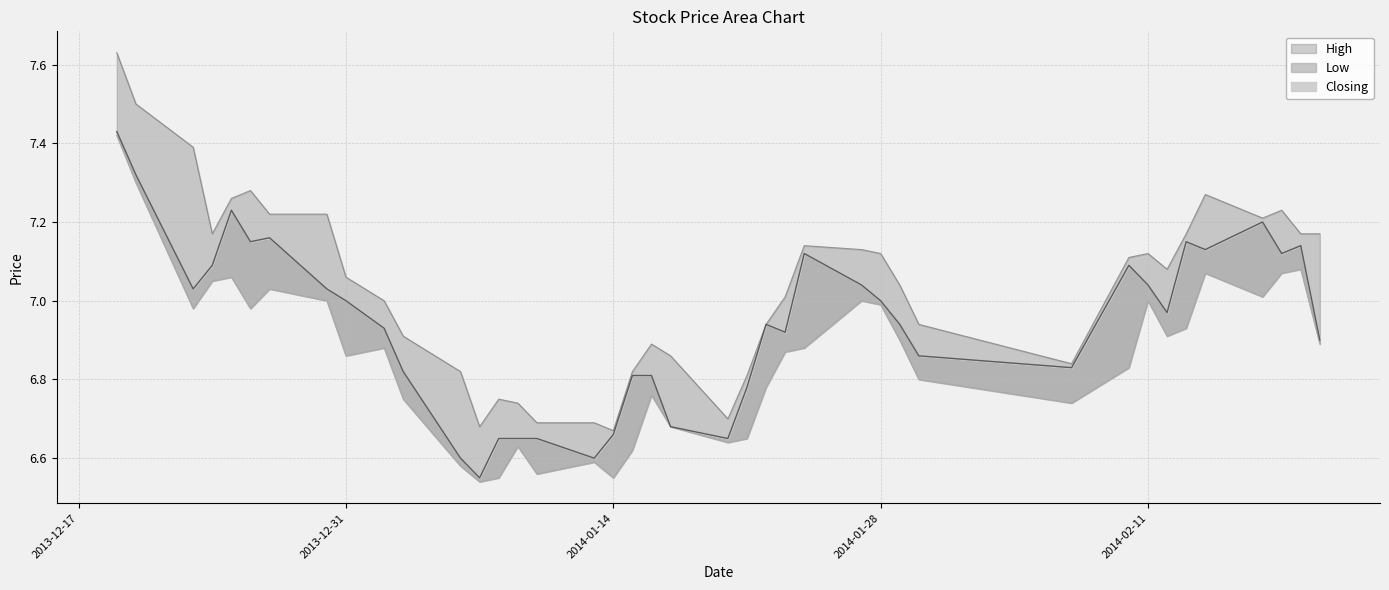

Reading left to right, transcribe all the data shown in this chart.

High: 7.6	7.5	7.4	7.2	7.3	7.3	7.2	7.2	7.1	7.0	6.9	6.8	6.7	6.8	6.7	6.7	6.7	6.7	6.8	6.9	6.9	6.7	6.8	6.9	7.0	7.1	7.1	7.1	7.0	6.9	6.8	7.1	7.1	7.1	7.2	7.3	7.2	7.2	7.2	7.2
Low: 7.4	7.3	7.0	7.0	7.1	7.0	7.0	7.0	6.9	6.9	6.8	6.6	6.5	6.5	6.6	6.6	6.6	6.5	6.6	6.8	6.7	6.6	6.7	6.8	6.9	6.9	7.0	7.0	6.9	6.8	6.7	6.8	7.0	6.9	6.9	7.1	7.0	7.1	7.1	6.9
Closing: 7.4	7.3	7.0	7.1	7.2	7.2	7.2	7.0	7.0	6.9	6.8	6.6	6.5	6.7	6.7	6.7	6.6	6.7	6.8	6.8	6.7	6.7	6.8	6.9	6.9	7.1	7.0	7.0	6.9	6.9	6.8	7.1	7.0	7.0	7.2	7.1	7.2	7.1	7.1	6.9